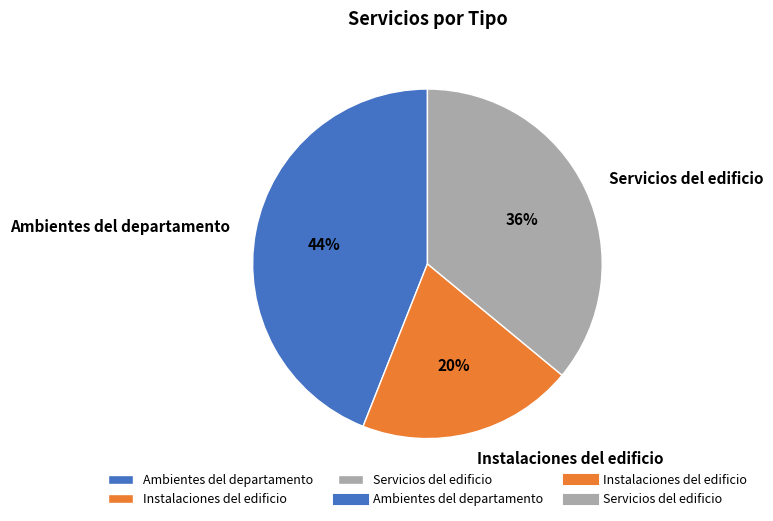

Count the number of slices in the pie.

3